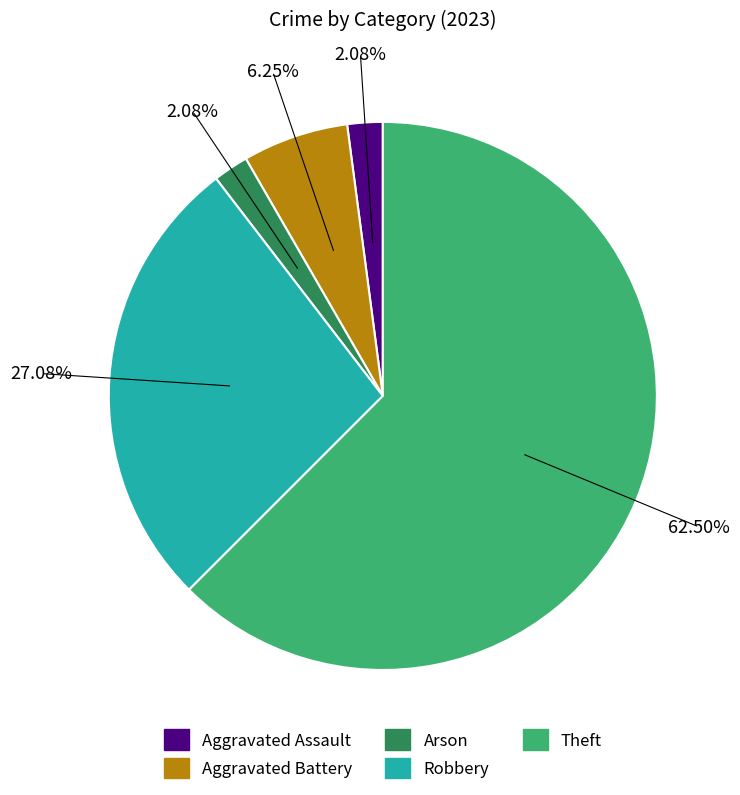

Which category has the biggest portion of the pie?

Theft